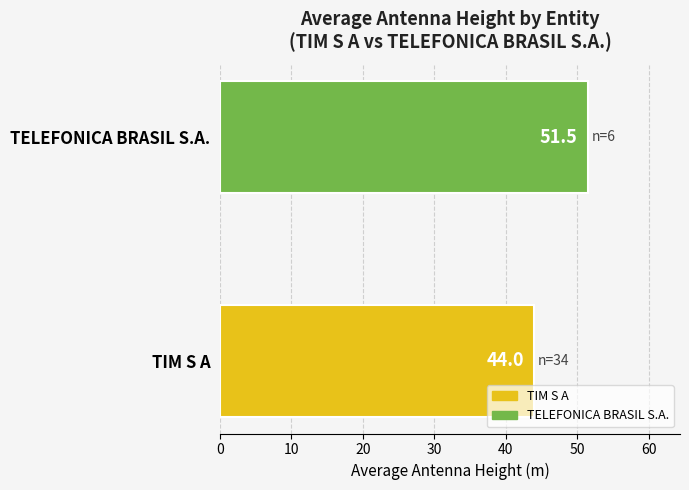

Is it true that the value at TIM S A is 16.3?

False